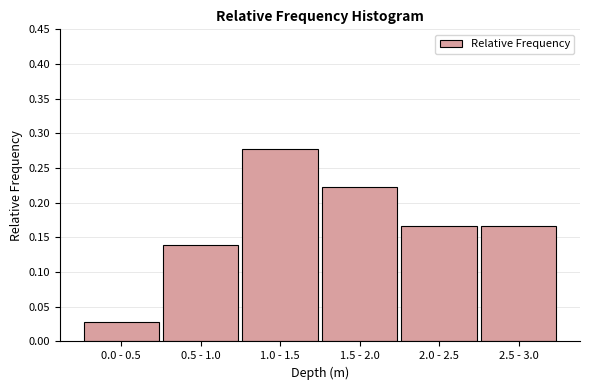

What position from the right is 1.5 - 2.0?

3